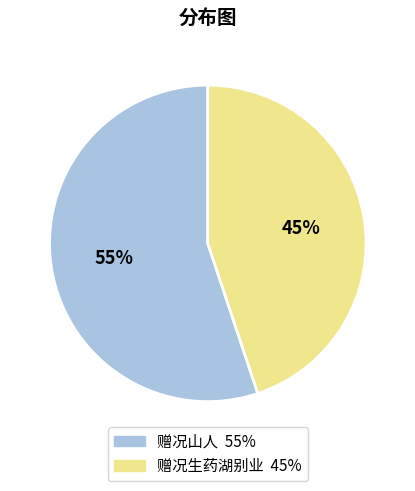

Rank the categories by value from lowest to highest.

赠况生药湖别业, 赠况山人